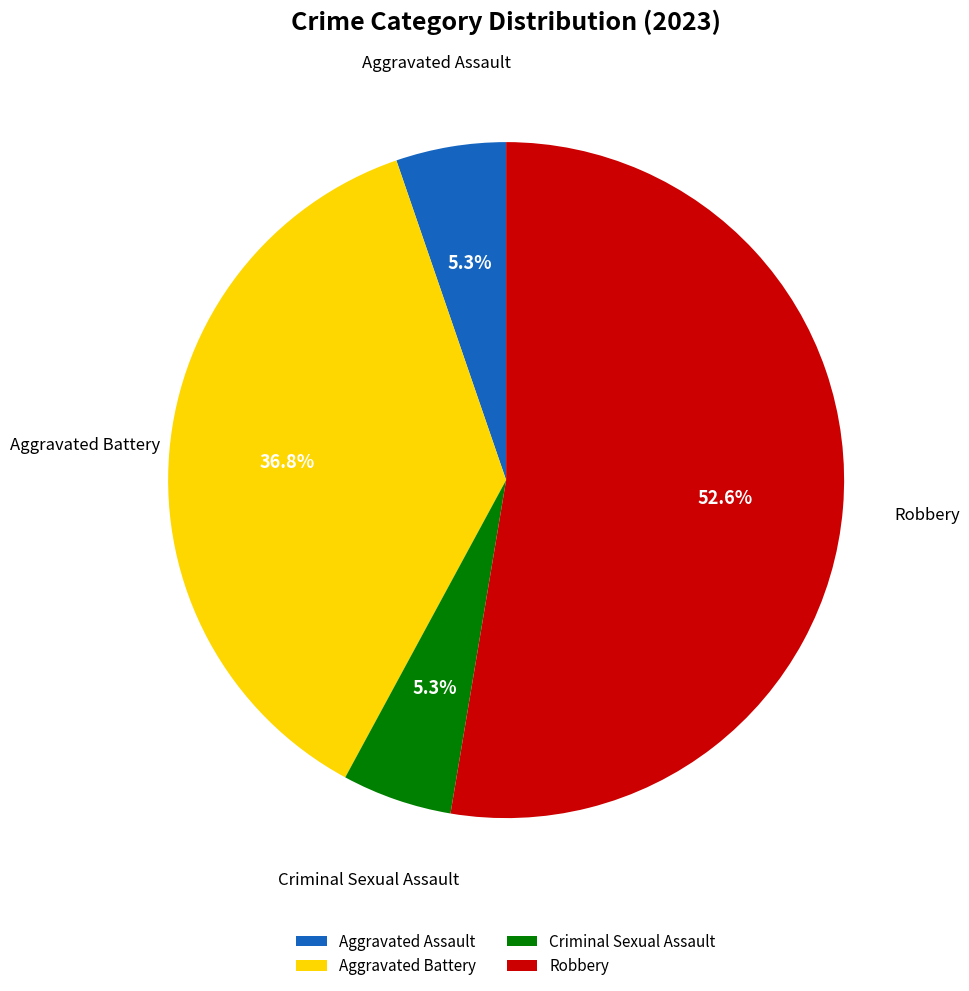

Count the number of slices in the pie.

4